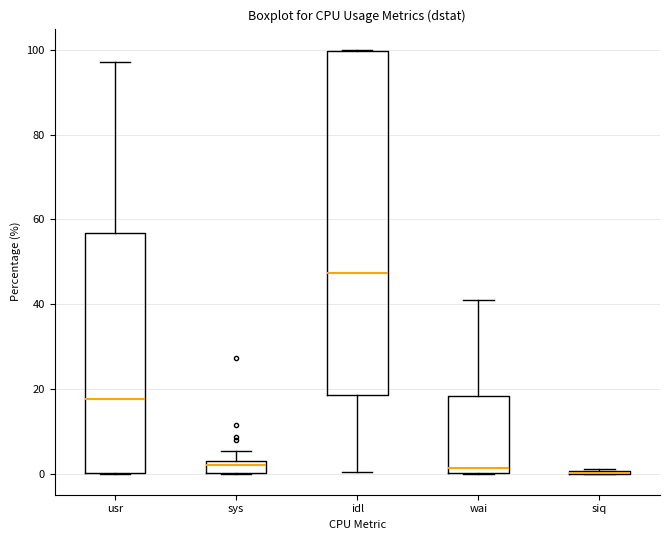

Which box is the tallest, from its lower edge to its upper edge?

idl